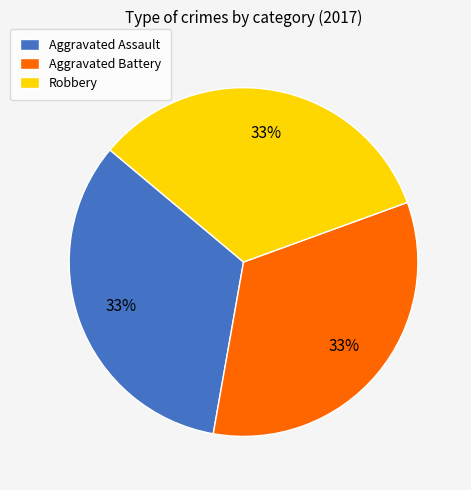

The Aggravated Battery slice represents 33% of the pie. True or false?

True